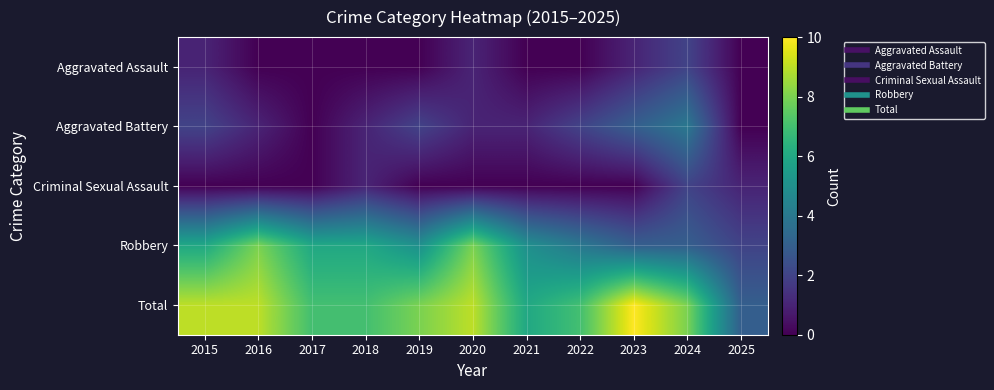

Reading left to right, extract all data points from this chart.

Aggravated Assault: 2015=1	2016=0	2017=0	2018=0	2019=0	2020=1	2021=0	2022=0	2023=1	2024=2	2025=0
Aggravated Battery: 2015=2	2016=1	2017=0	2018=1	2019=2	2020=1	2021=1	2022=2	2023=3	2024=4	2025=0
Criminal Sexual Assault: 2015=0	2016=0	2017=0	2018=1	2019=0	2020=0	2021=0	2022=0	2023=0	2024=2	2025=1
Robbery: 2015=6	2016=8	2017=6	2018=6	2019=5	2020=8	2021=5	2022=4	2023=3	2024=3	2025=2
Total: 2015=9	2016=9	2017=7	2018=7	2019=8	2020=9	2021=6	2022=7	2023=10	2024=8	2025=3